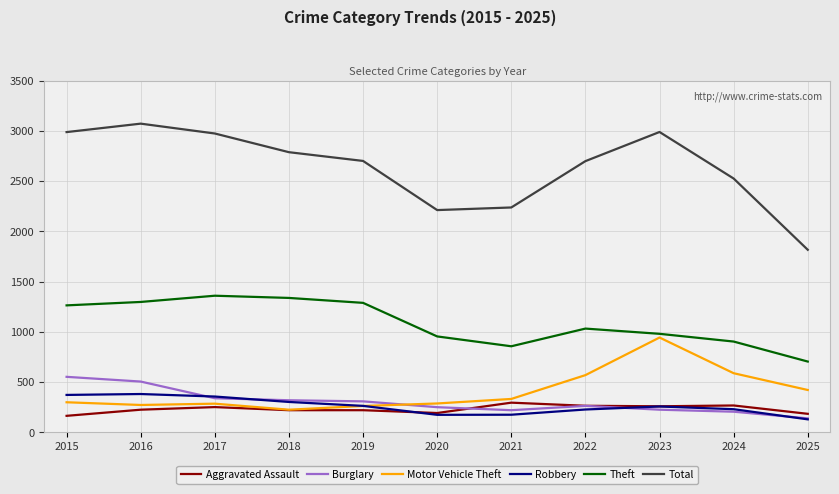

At how many categories does at least one series exceed 383?

11